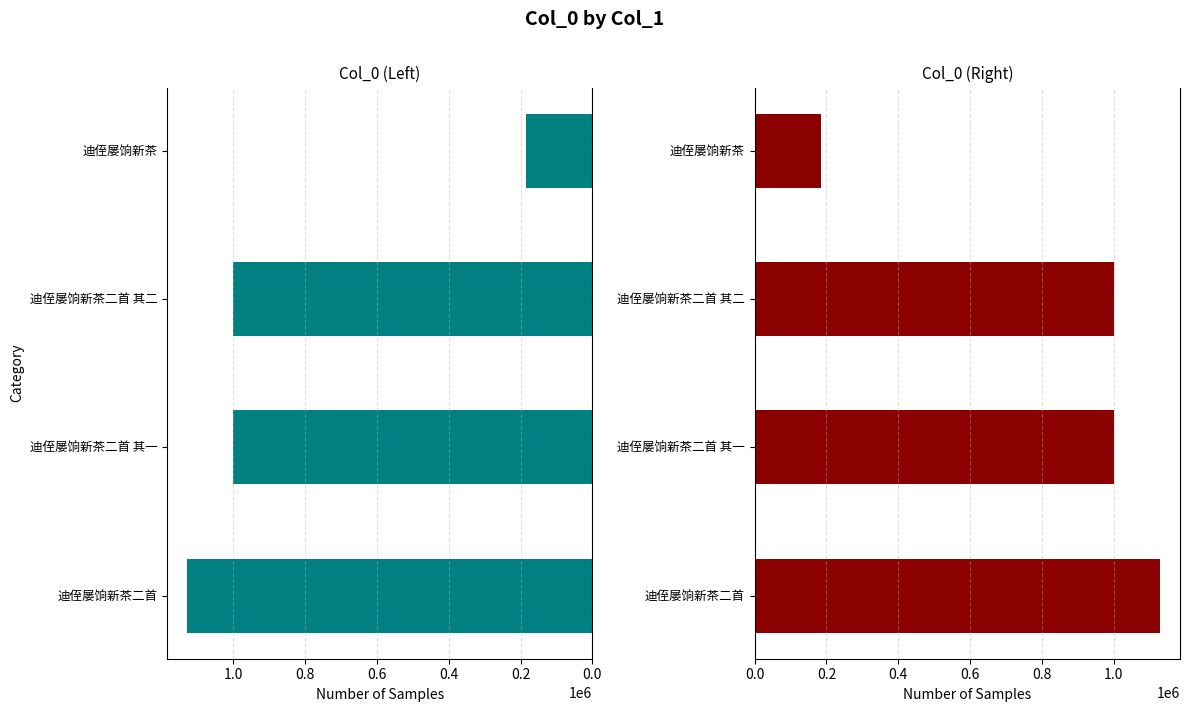

Is it true that the value at 0.2 is 1315124?

False